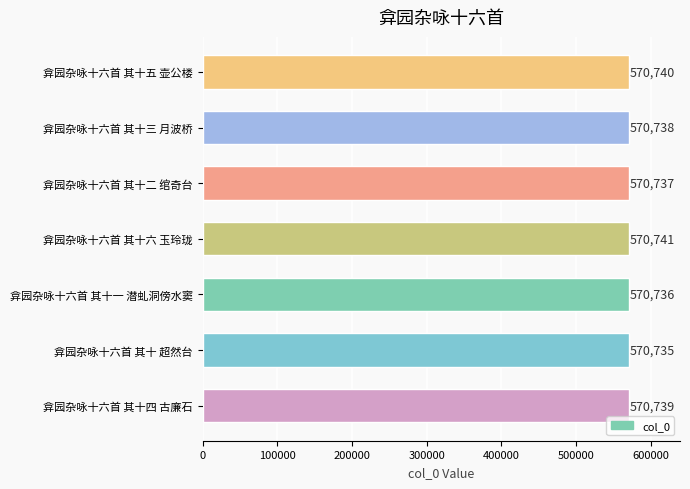

Count the values in the range 570736 to 570740.

5